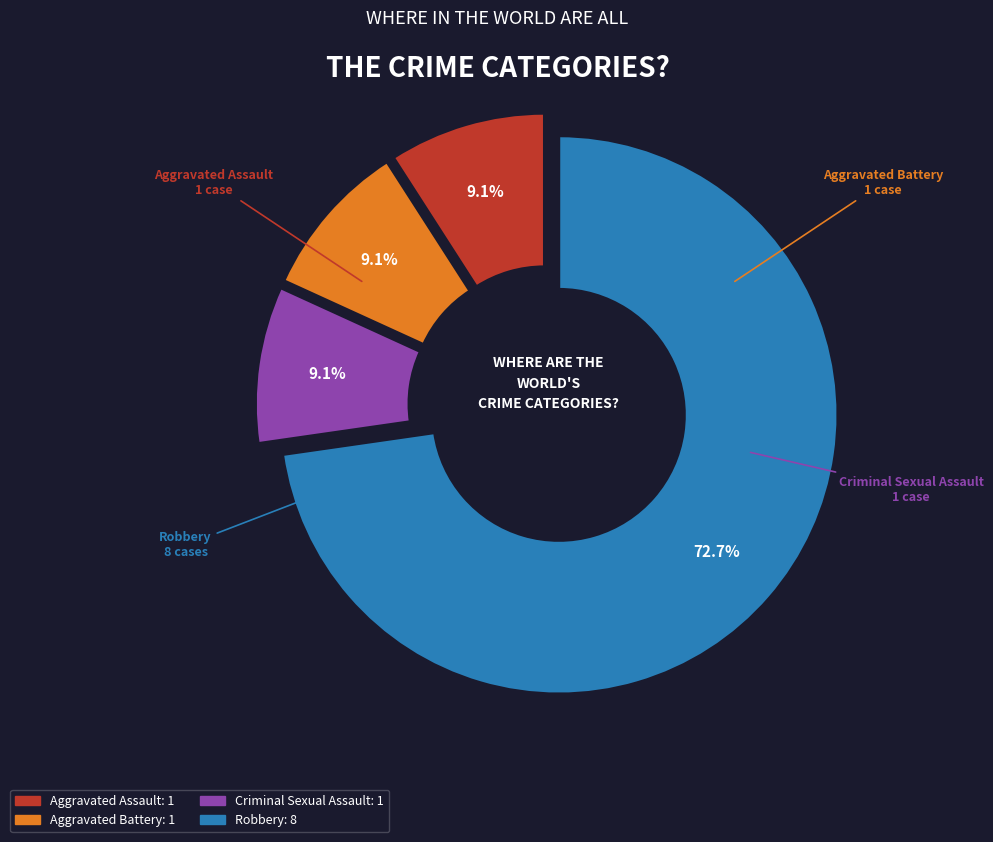

Does any single category account for the majority?

Yes